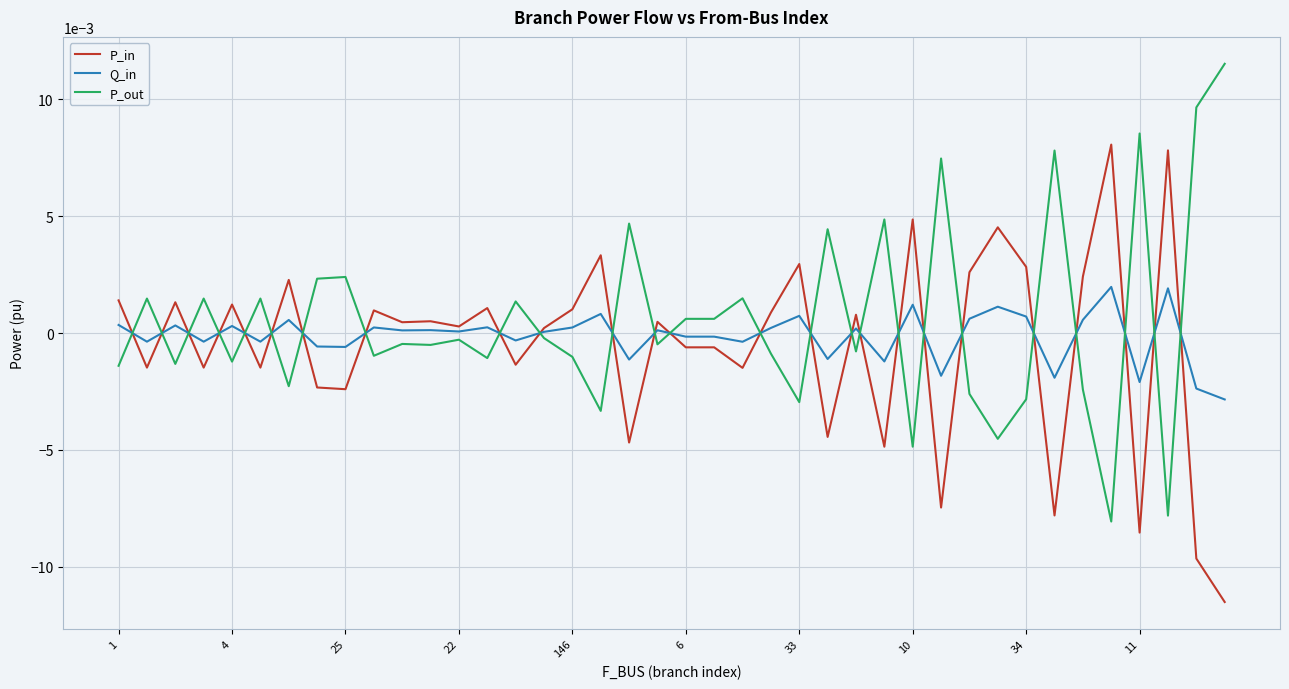

Which series ends up on top after the final intersection of P_out and P_in?

P_out